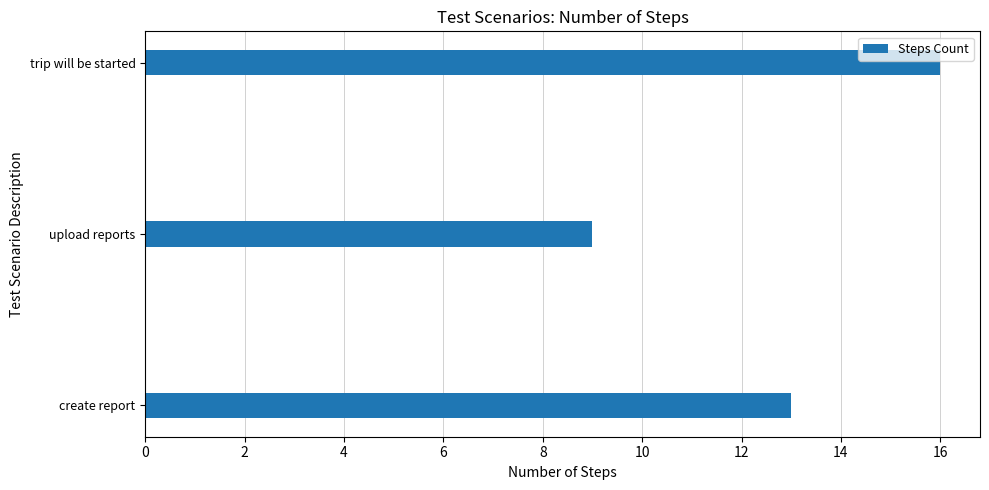

What is the change in value from create report to trip will be started?

+3